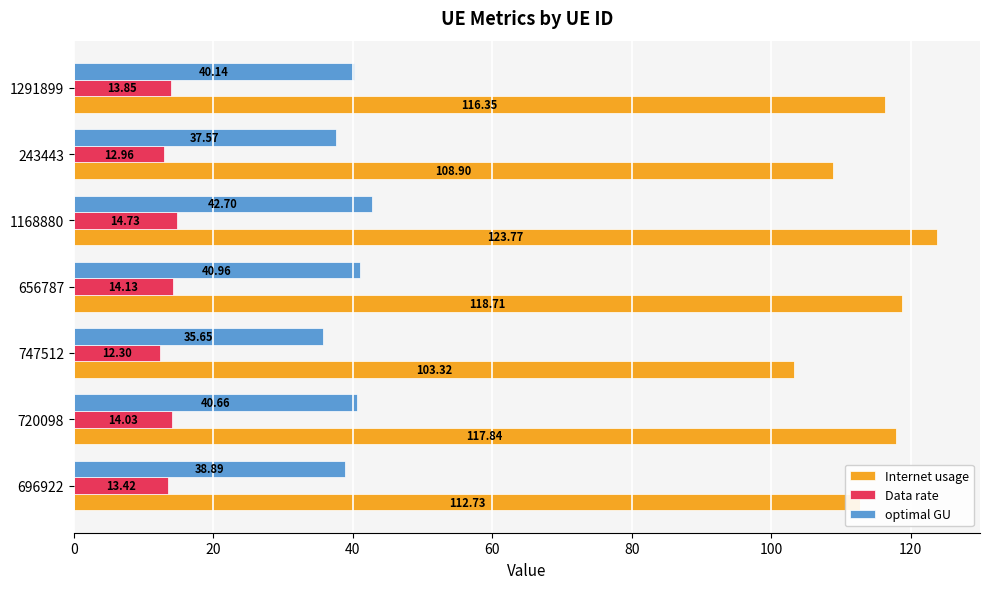

What is the average value of the Data rate series?

13.6